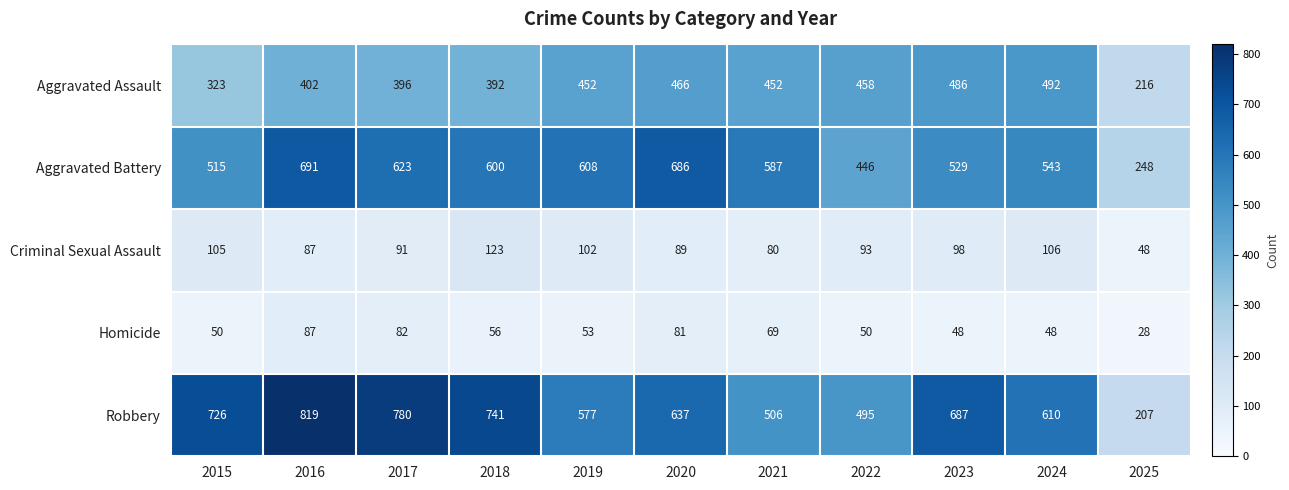

The Robbery series shows 741 at 2018. True or false?

True